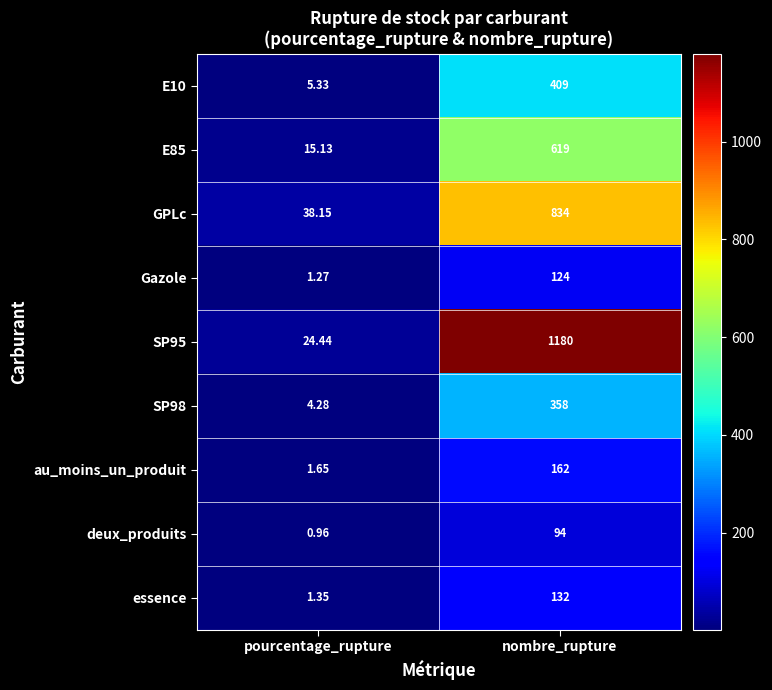

At which label is GPLc closest to 436?

pourcentage_rupture